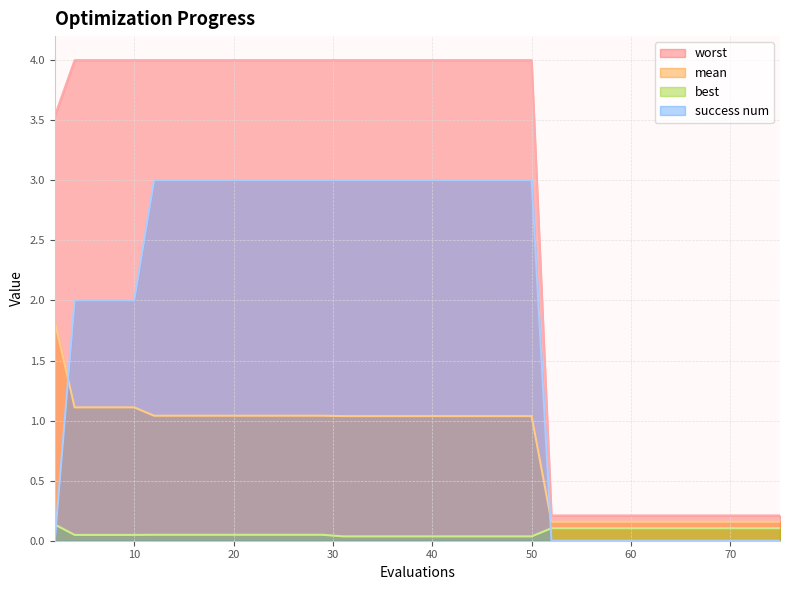

Is it true that mean equals 0.2 at 57?

True